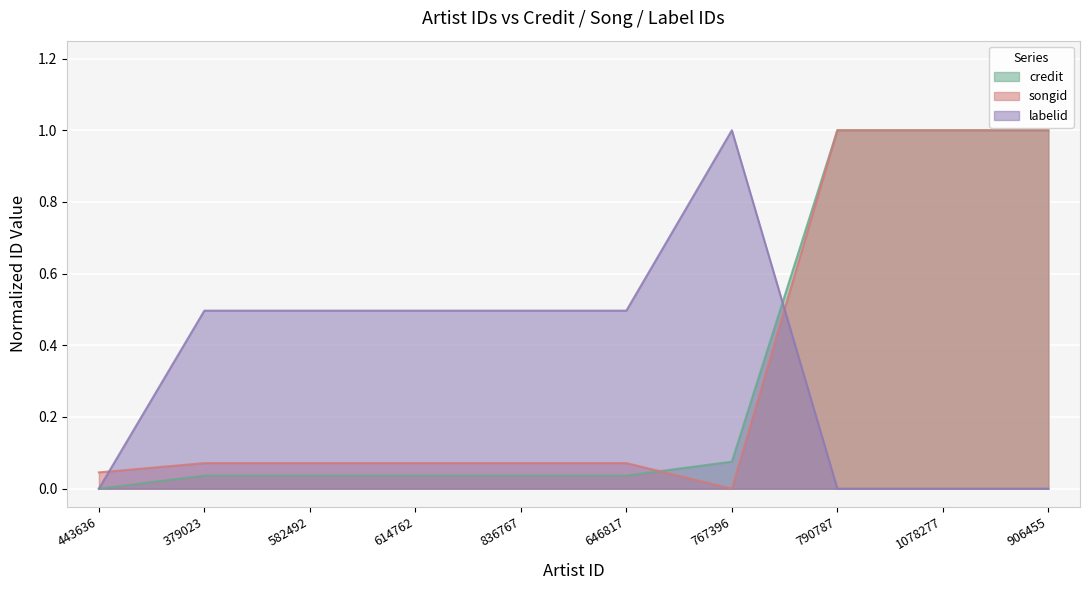

True or false: labelid has a value of 0.0 at 1078277.

True